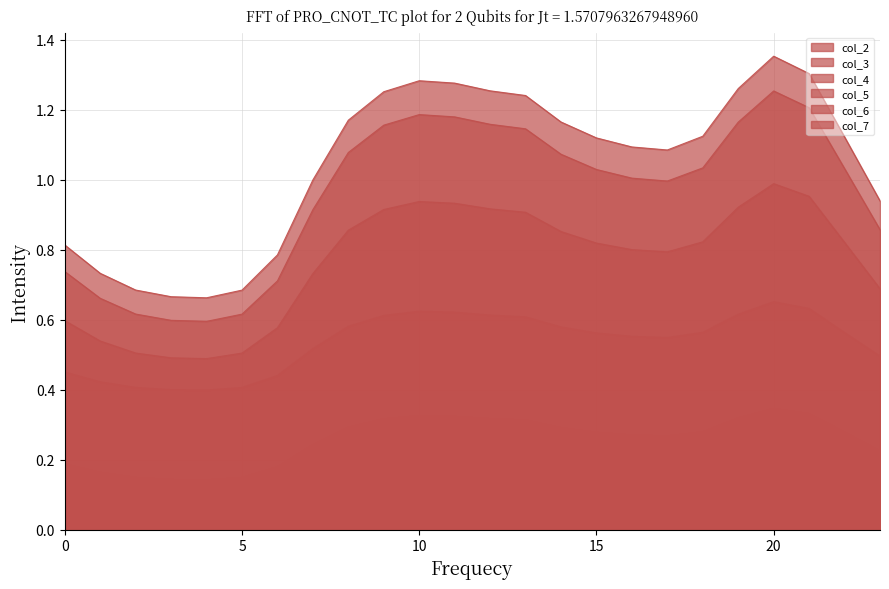

At which label is col_2 closest to 0?

4